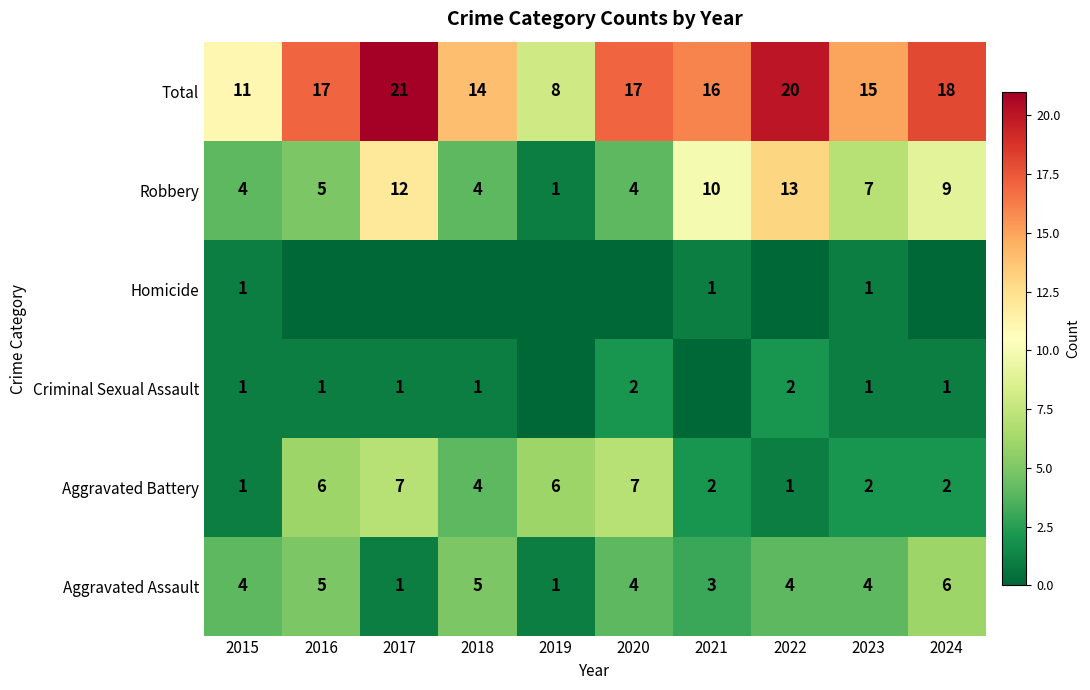

What is the total value across all series at 2016?

34